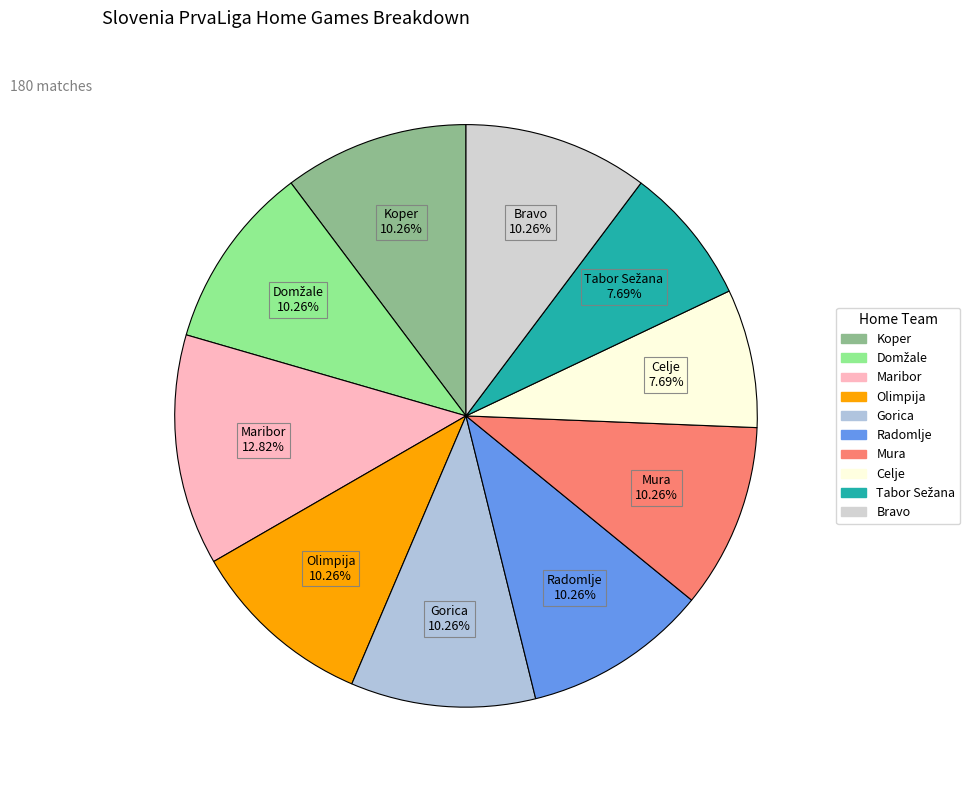

How many slices are in this pie chart?

10